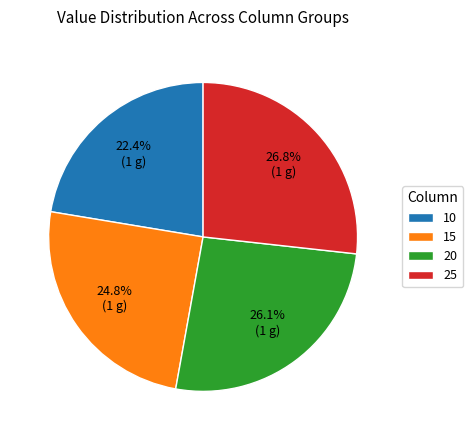

Does 20 represent more than half of the total?

No